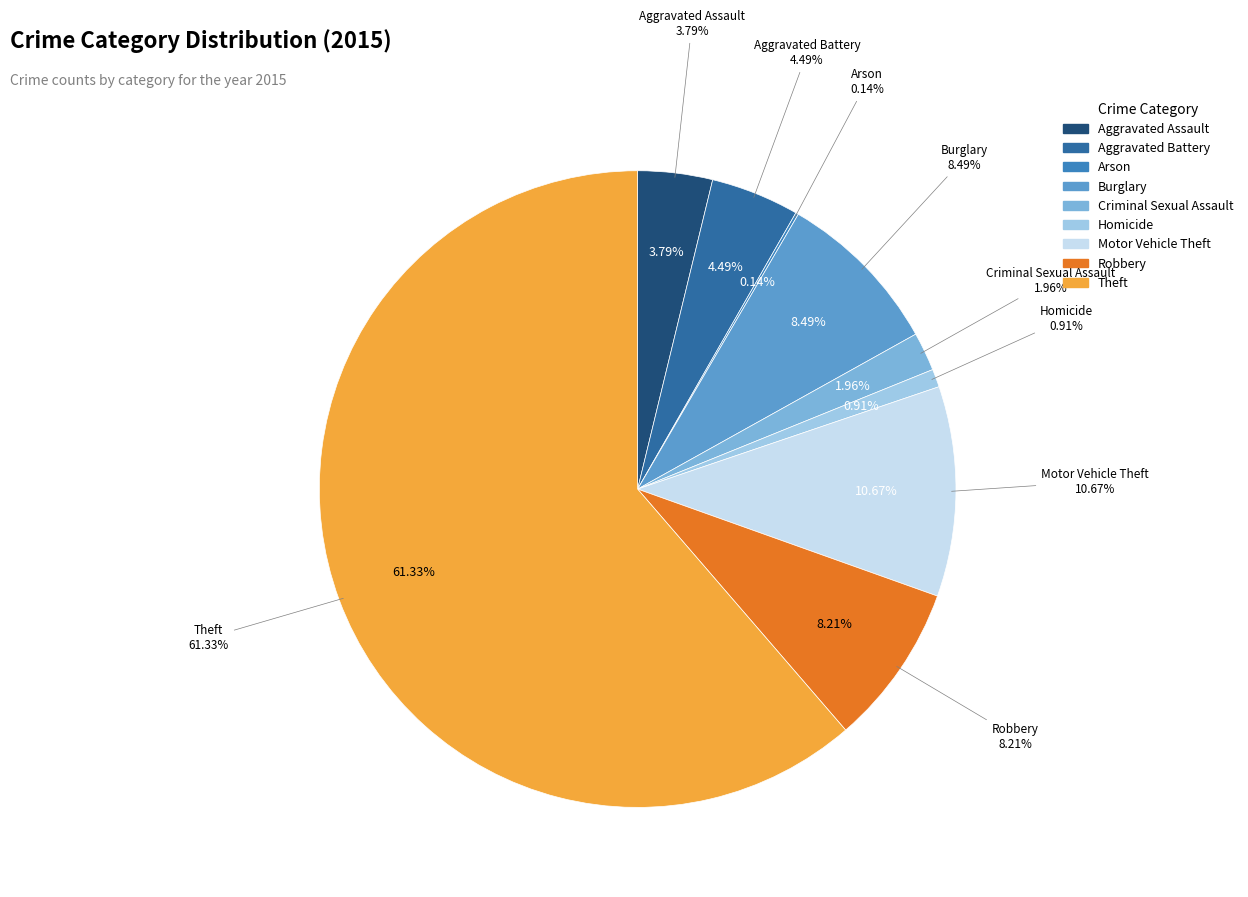

Rank the categories by value from highest to lowest.

Theft, Motor Vehicle Theft, Burglary, Robbery, Aggravated Battery, Aggravated Assault, Criminal Sexual Assault, Homicide, Arson